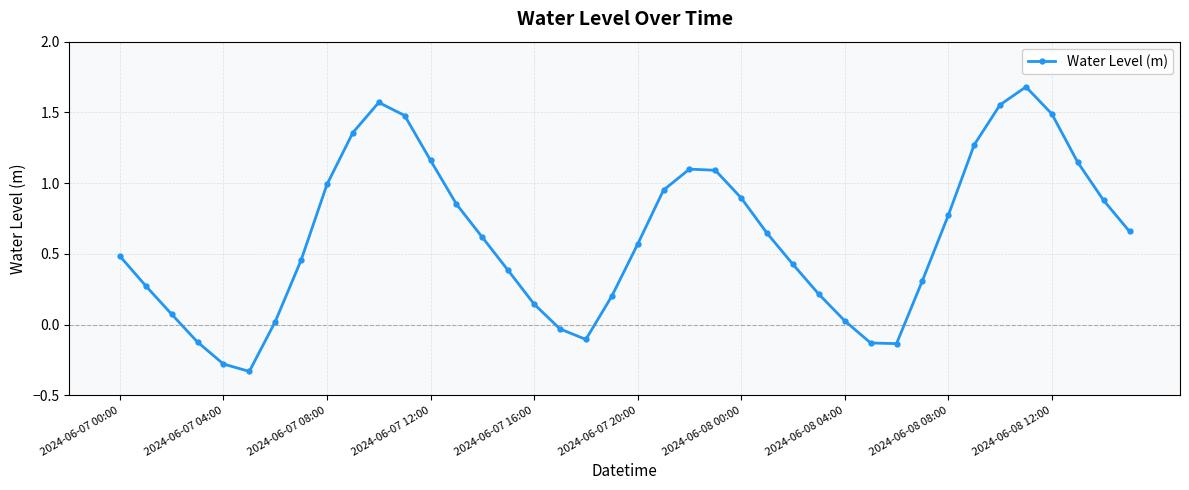

How many distinct data groups are displayed?

1